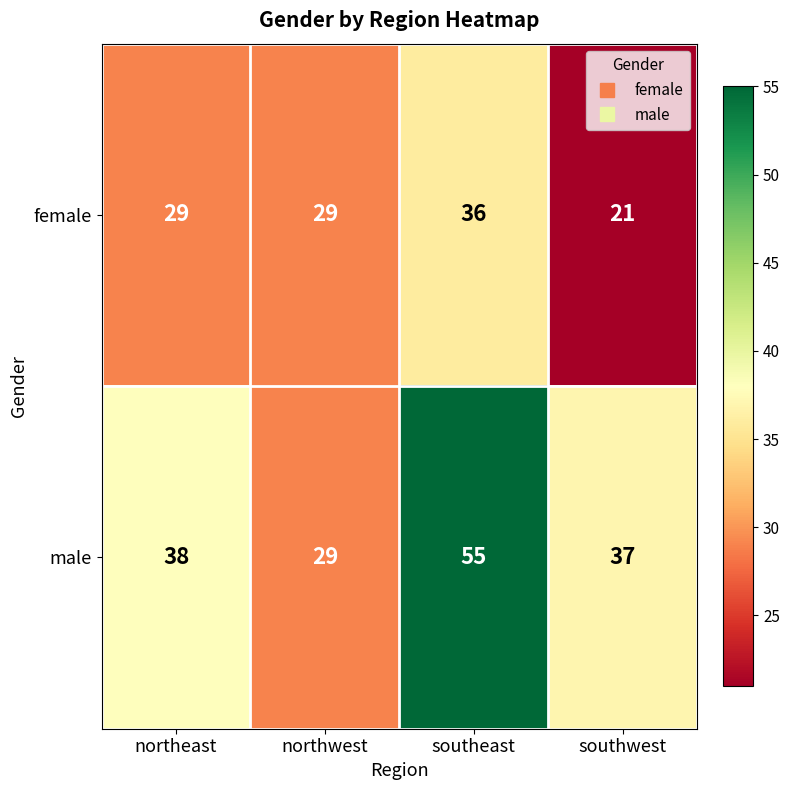

Rank the series at southeast from lowest to highest value.

female, male